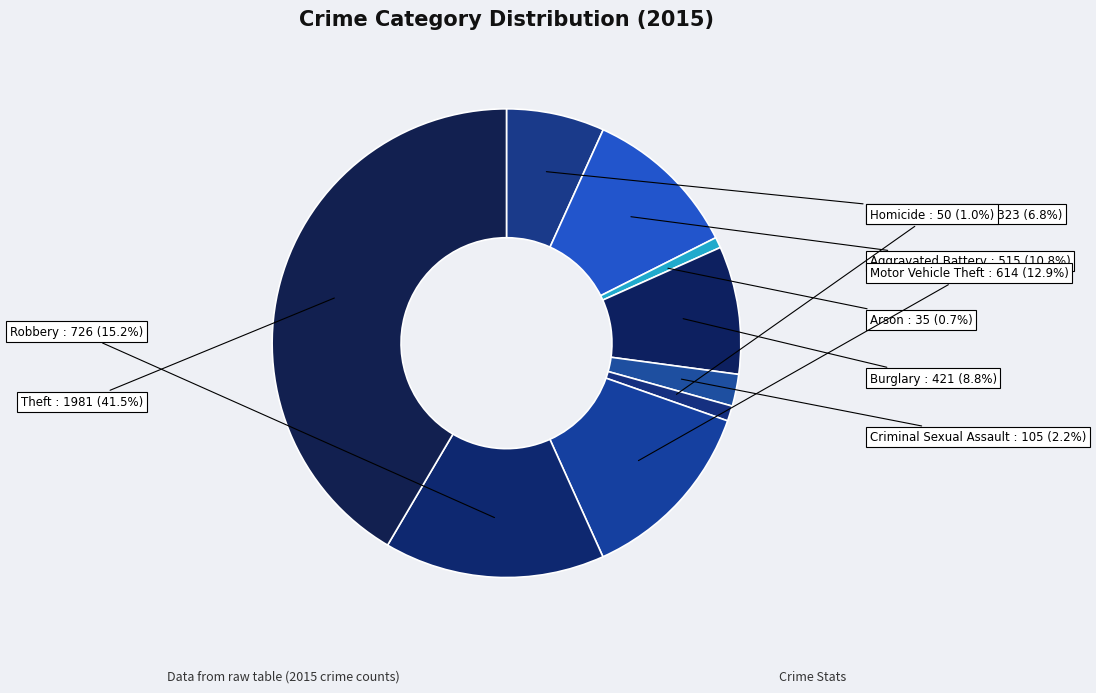

Is Aggravated Battery the majority of the pie?

No